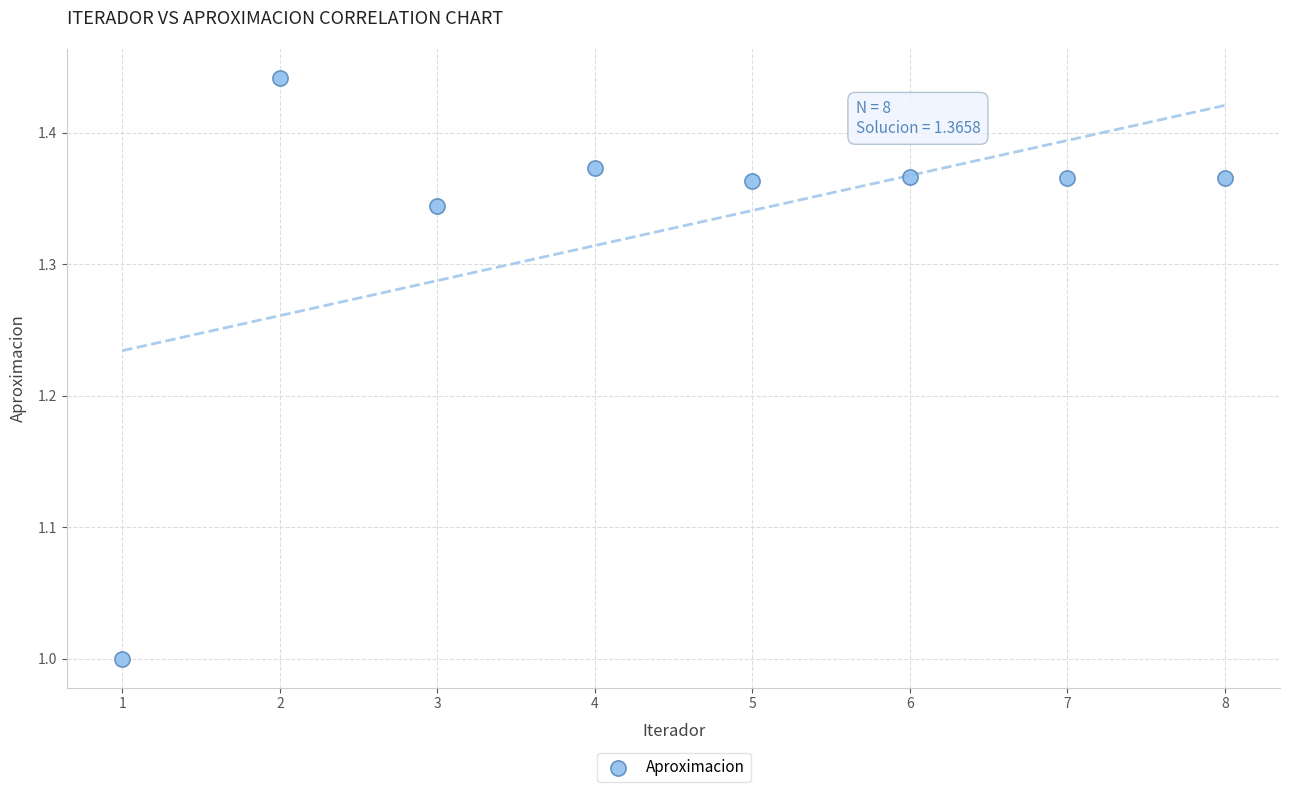

What is the range of X values (max minus min)?

7.0